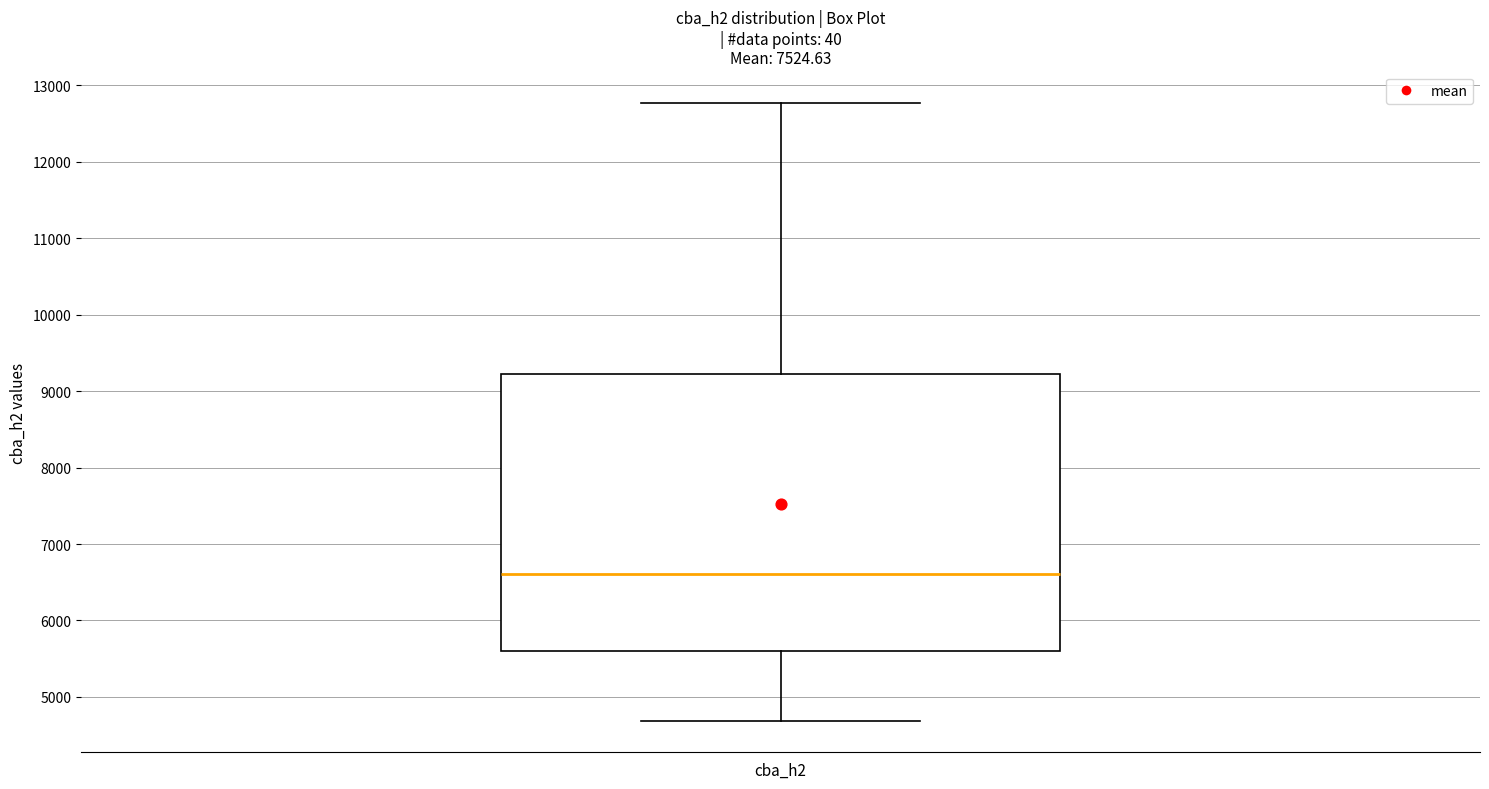

Where does the median line of the box for cba_h2 sit on the y-axis? The values are not printed on the chart, so give them approximately, as read against the axis.

6600